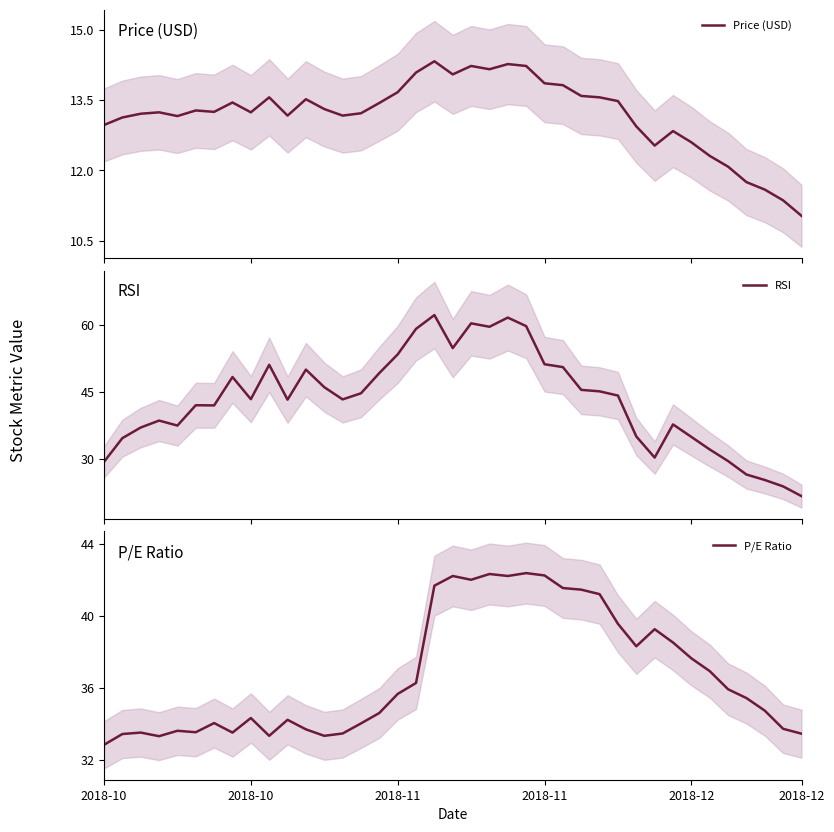

What are all the series names shown in the legend?

Price (USD), RSI, P/E Ratio